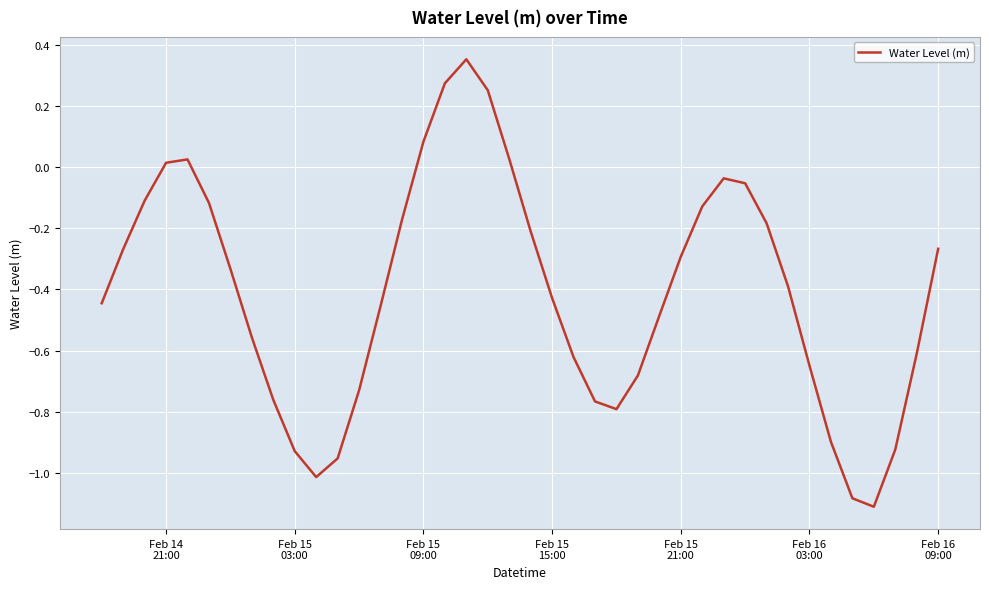

What is the difference between the maximum and minimum values?

1.5